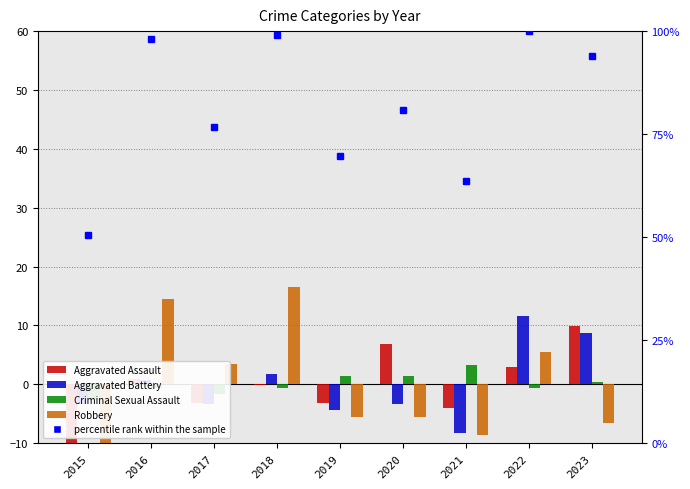

What is the value of the percentile rank within the sample bar at the 9th from the left?

93.9